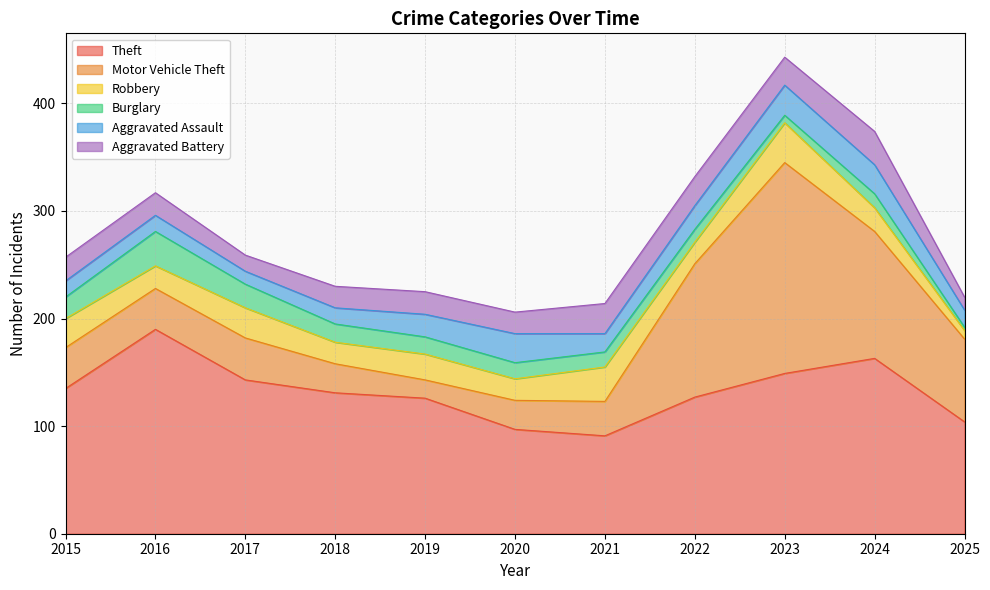

Reading left to right, transcribe all the data shown in this chart.

Theft: 2015=135	2016=190	2017=143	2018=131	2019=126	2020=97	2021=91	2022=127	2023=149	2024=163	2025=104
Motor Vehicle Theft: 2015=38	2016=38	2017=39	2018=27	2019=17	2020=27	2021=32	2022=124	2023=196	2024=118	2025=77
Robbery: 2015=27	2016=21	2017=28	2018=20	2019=24	2020=20	2021=32	2022=20	2023=37	2024=22	2025=8
Burglary: 2015=20	2016=32	2017=22	2018=17	2019=16	2020=15	2021=14	2022=12	2023=7	2024=13	2025=3
Aggravated Assault: 2015=15	2016=15	2017=12	2018=15	2019=21	2020=27	2021=17	2022=22	2023=28	2024=27	2025=16
Aggravated Battery: 2015=22	2016=21	2017=15	2018=20	2019=21	2020=20	2021=28	2022=27	2023=26	2024=31	2025=12